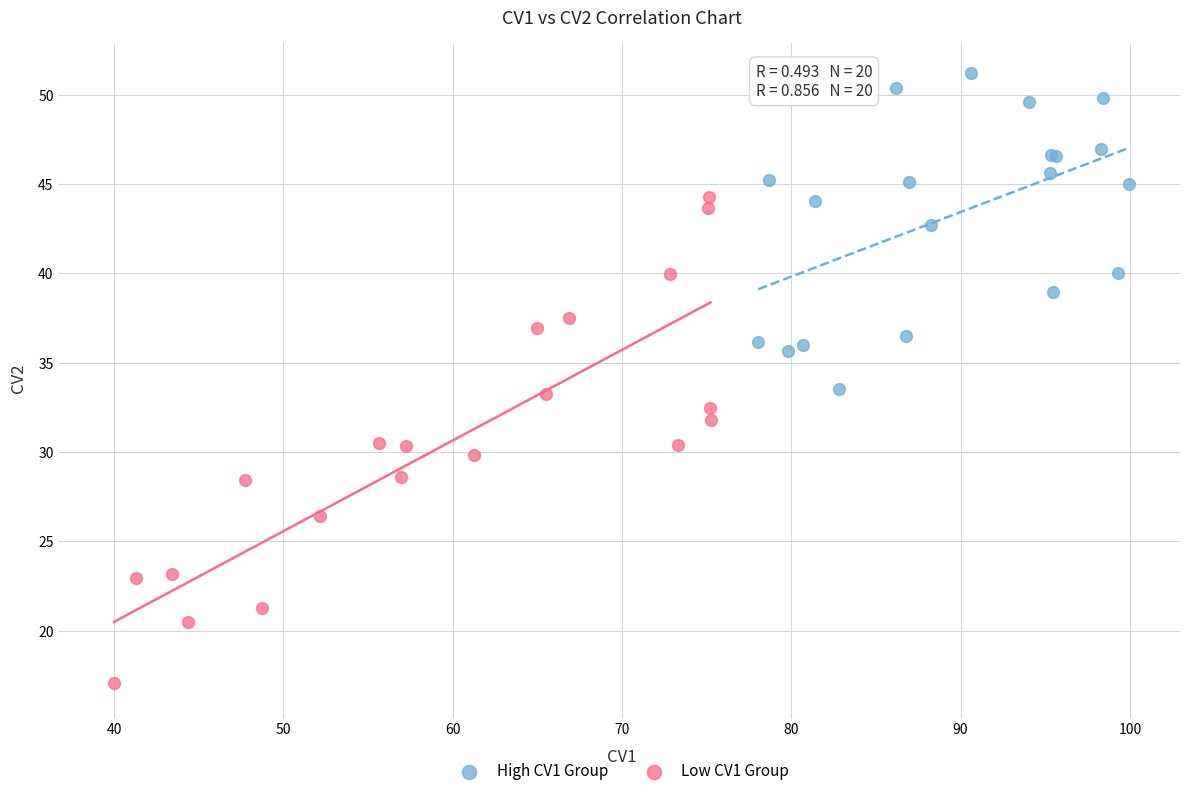

Which series reaches the maximum Y coordinate?

High CV1 Group